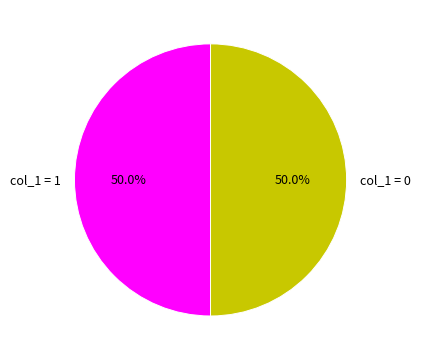

How much of the chart is everything except col_1 = 0?

50.0%